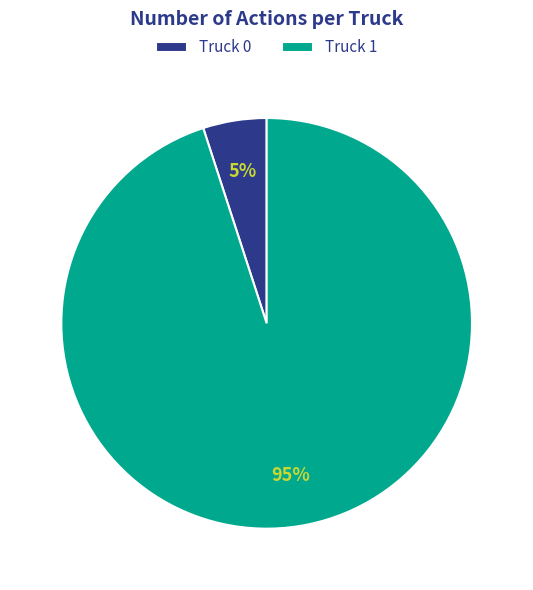

True or false: Truck 0 accounts for 5% of the total.

True